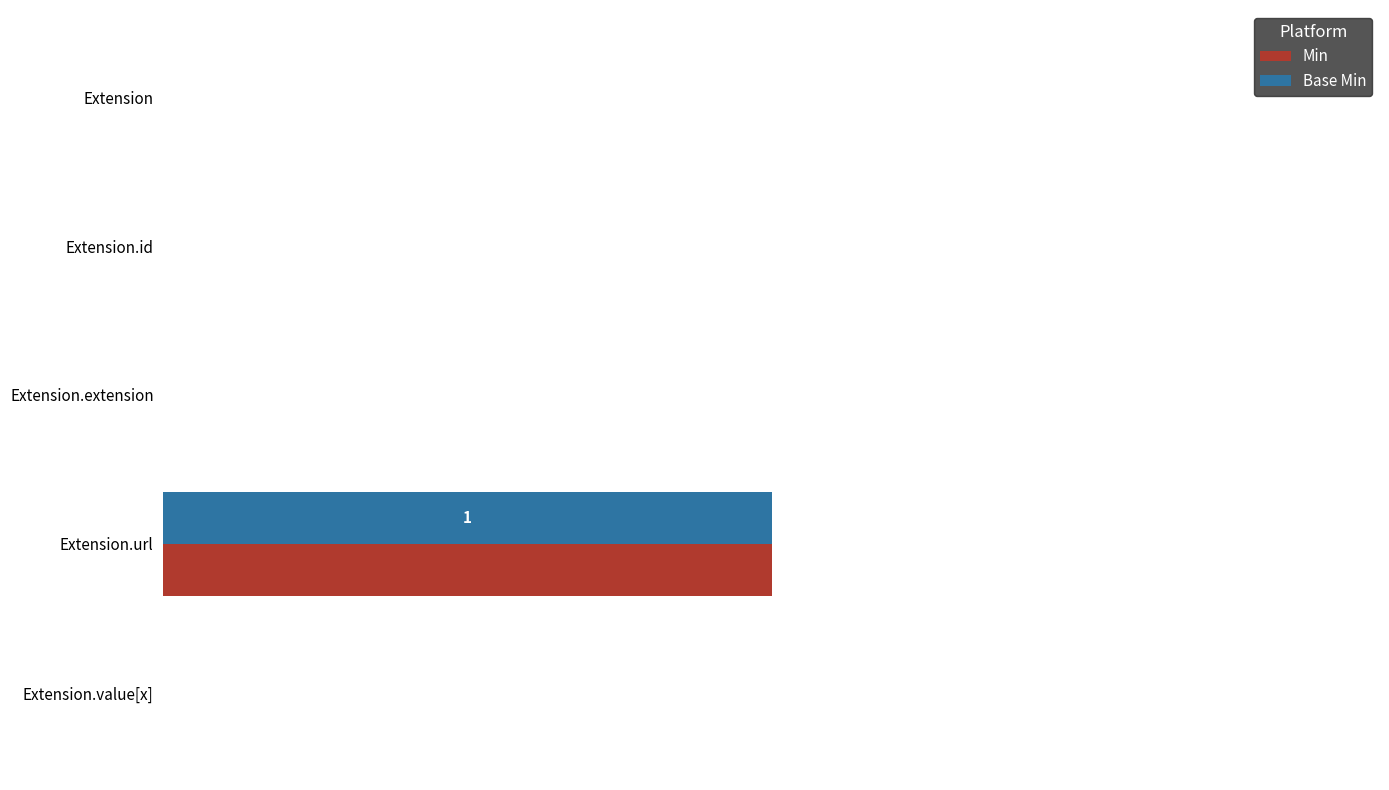

How many bars are there in total?

10